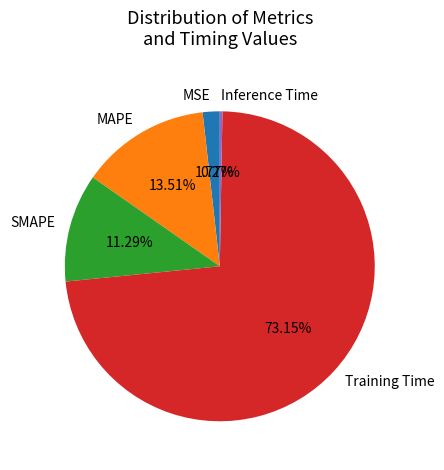

Between MAPE and SMAPE, which is larger?

MAPE